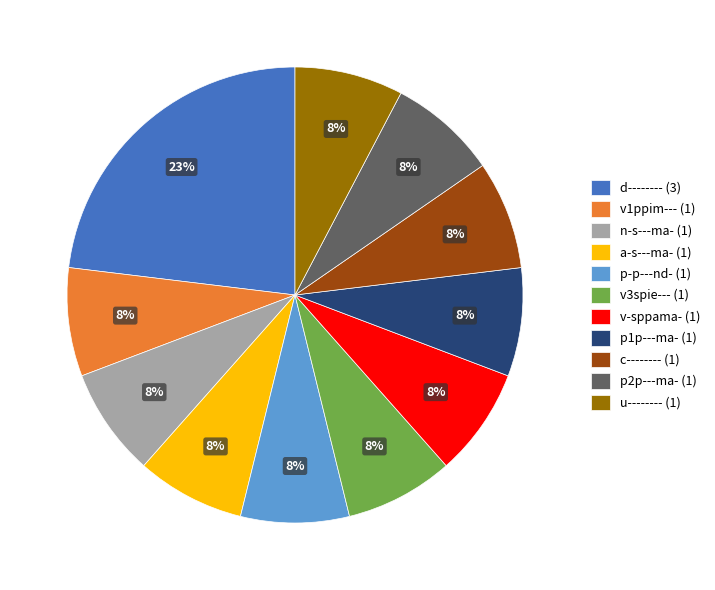

To the nearest percent, what is the average slice percentage?

9%